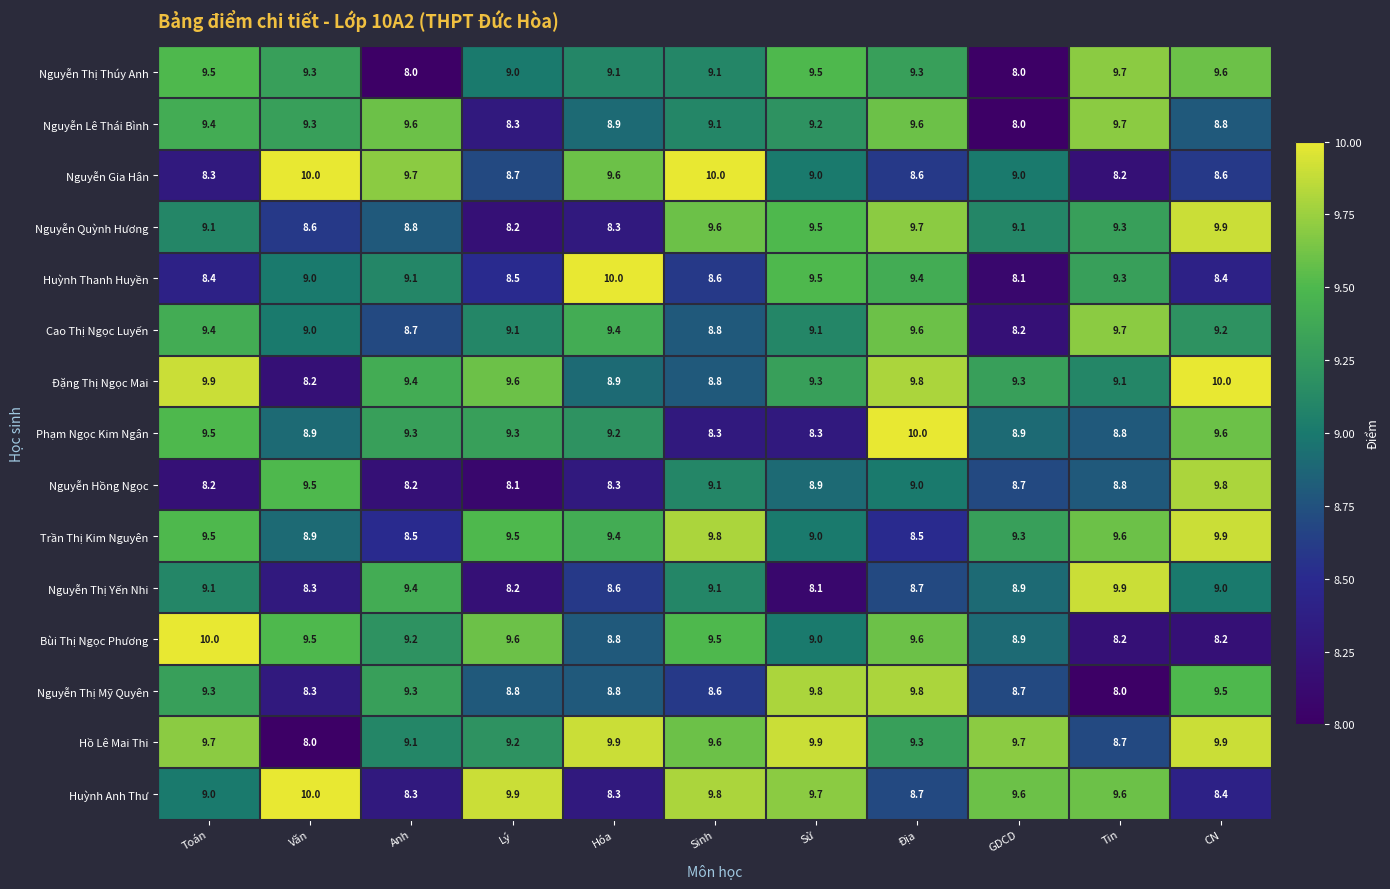

What value does the Nguyễn Gia Hân series have at Sinh?

10.0